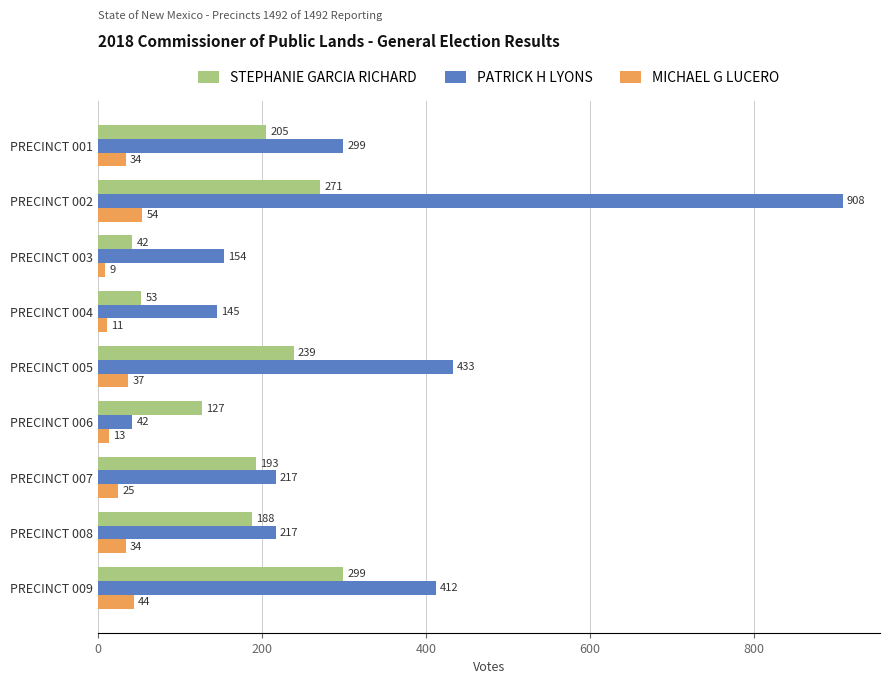

The value of STEPHANIE GARCIA RICHARD at PRECINCT 001 is 205. True or false?

True